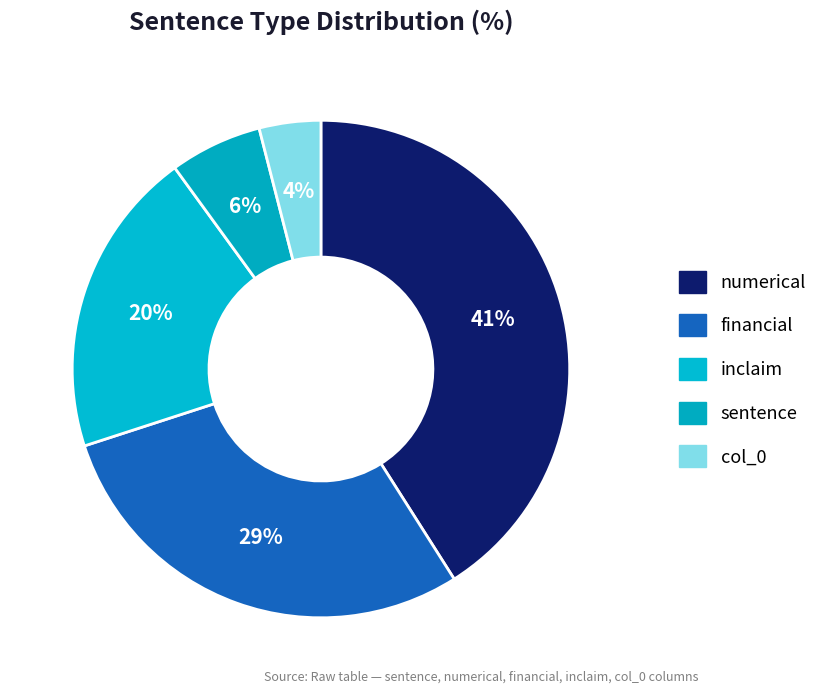

To the nearest percent, what is the combined percentage of financial and inclaim?

49%